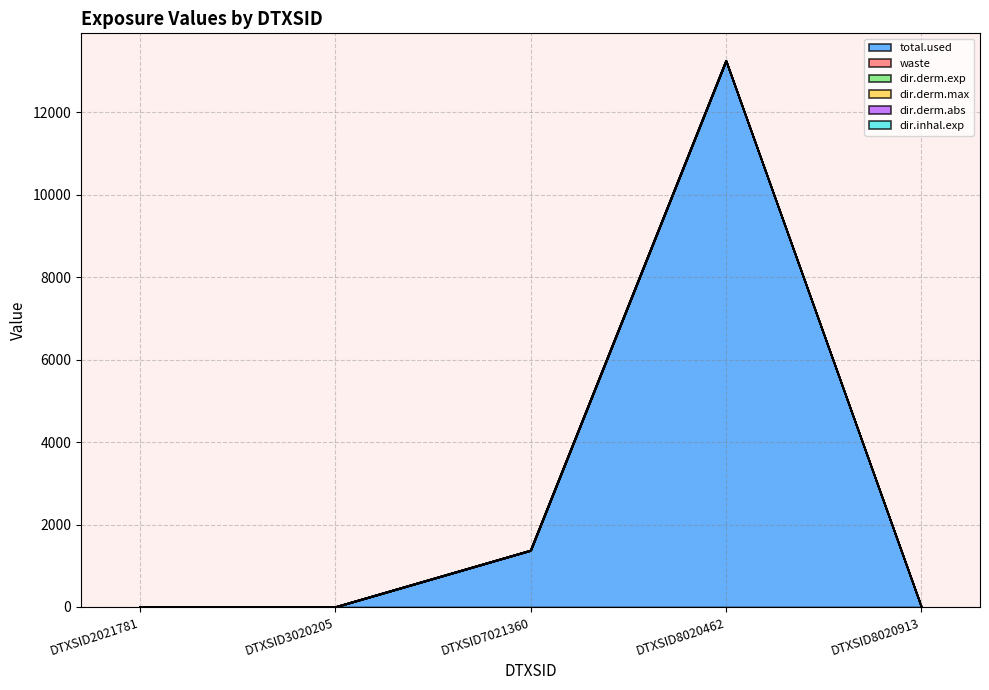

How many categories are shown in the chart?

5